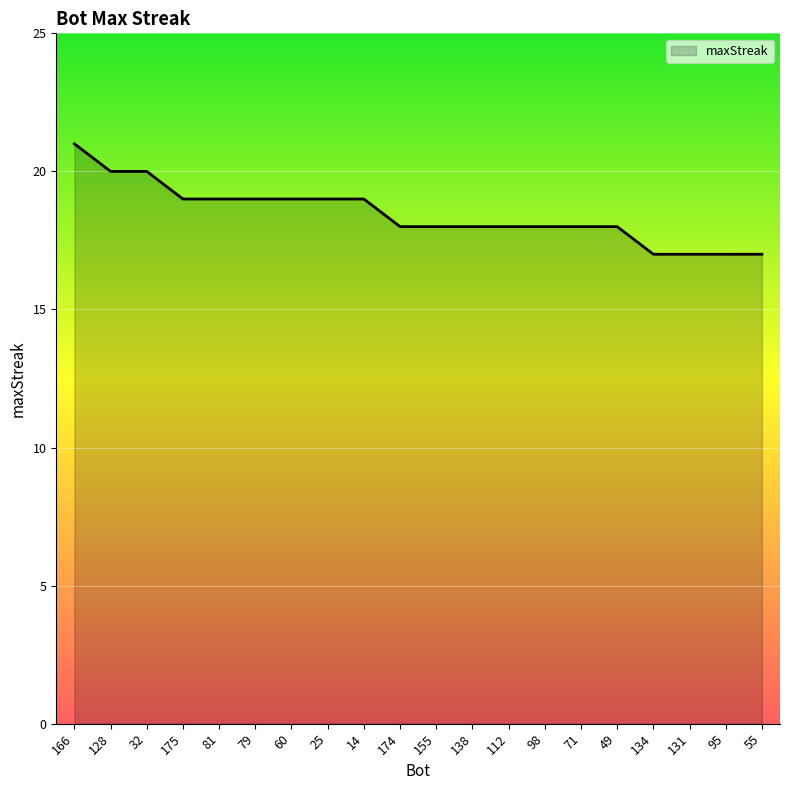

Which has a higher value, 155 or 175?

175